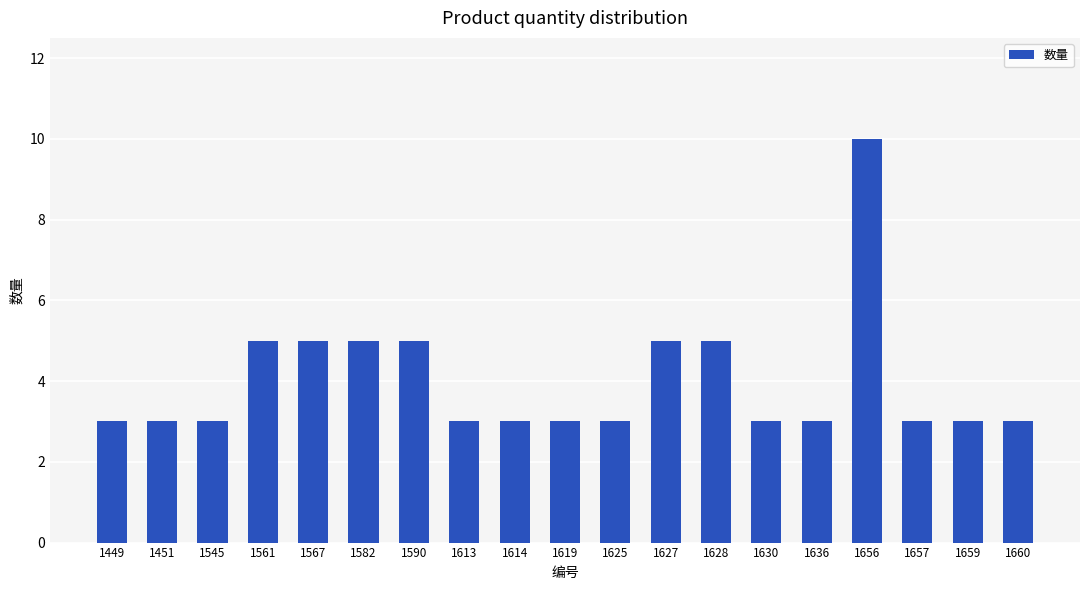

What is the difference between the maximum and minimum values?

7